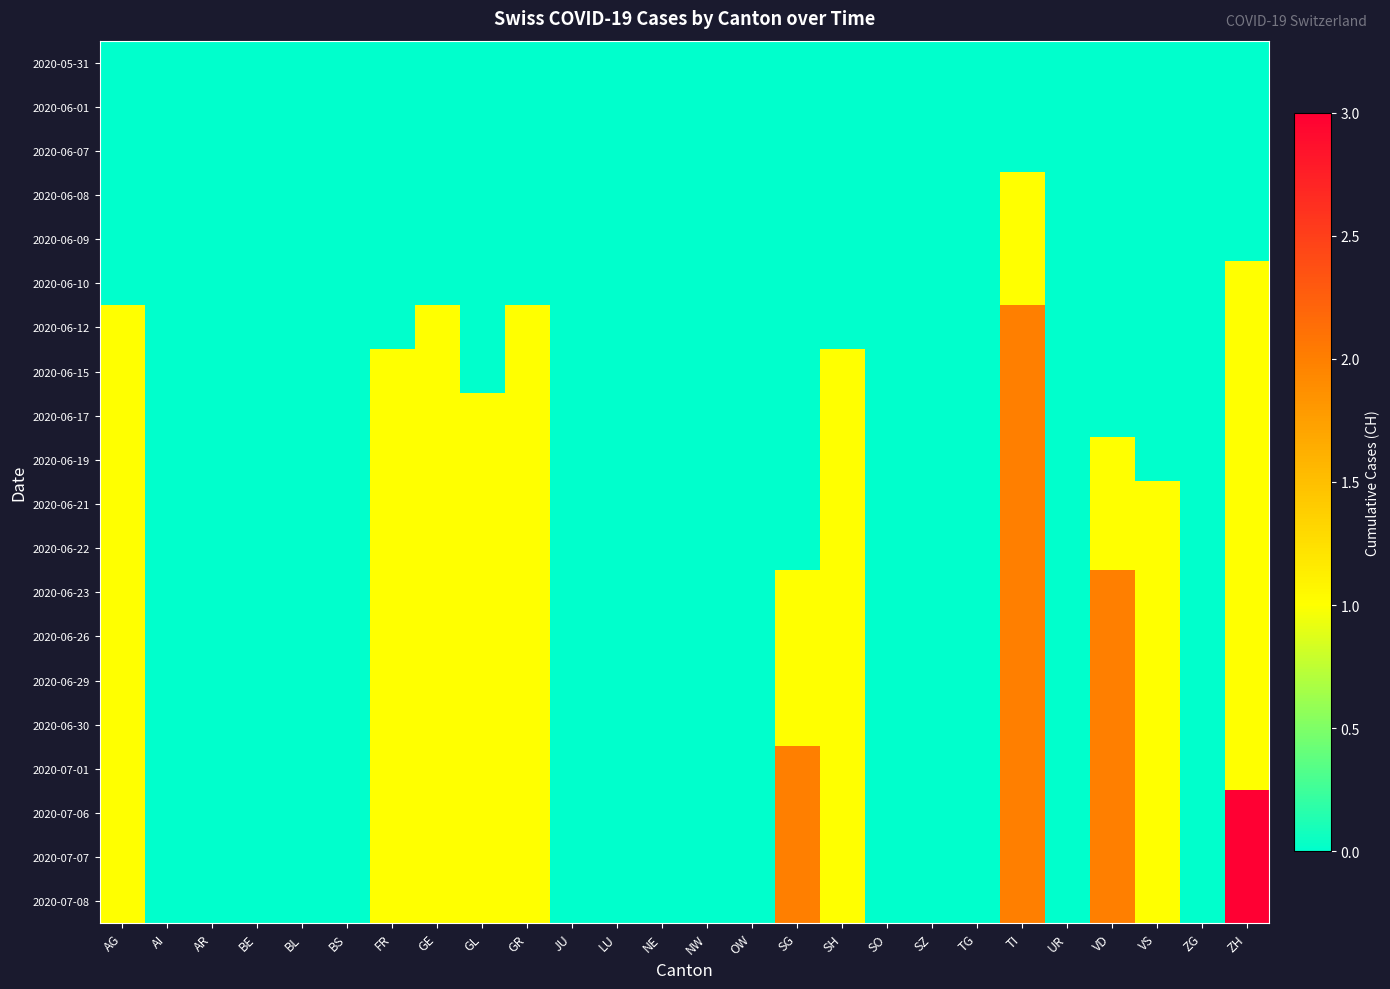

At how many categories does at least one series exceed 0?

11